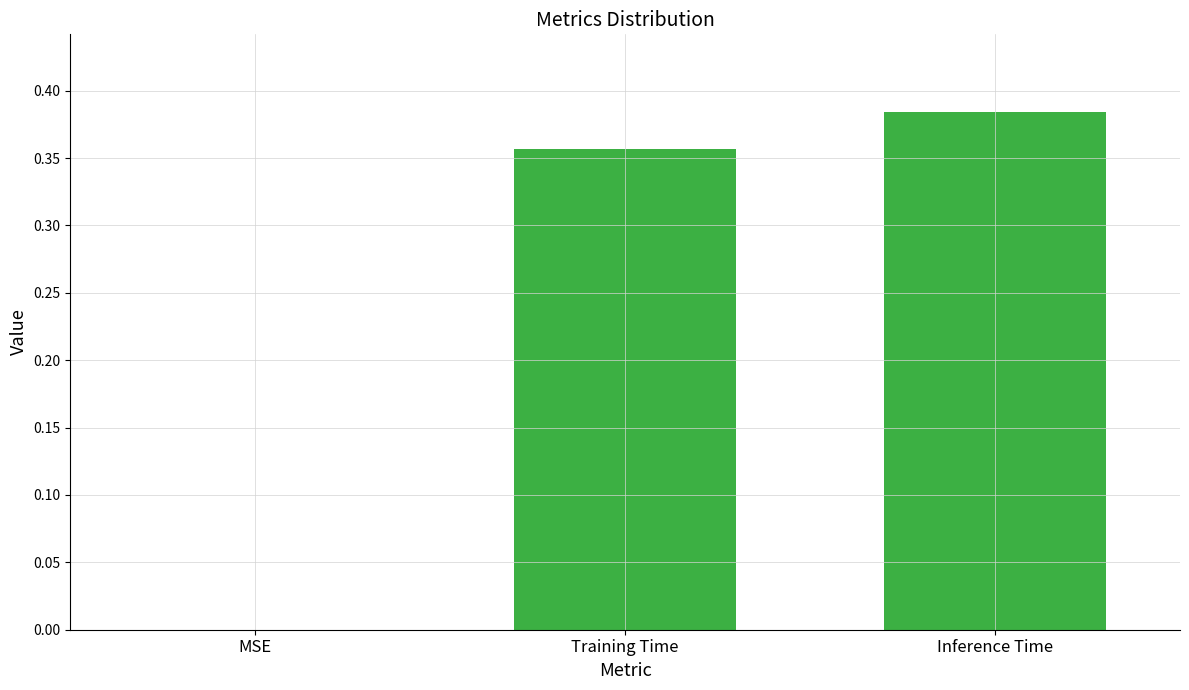

Are the bars horizontal?

No